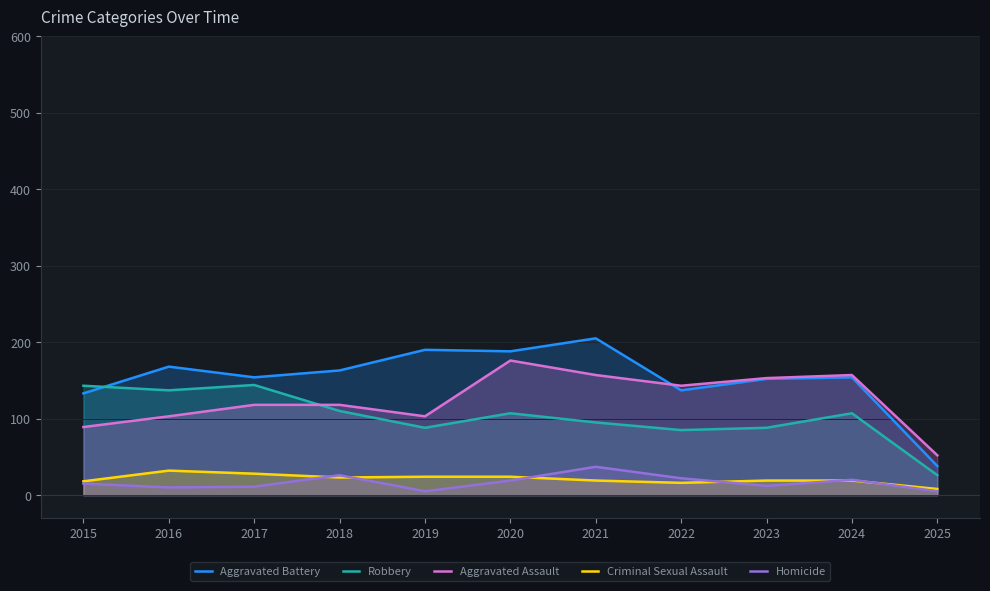

What is the average value of the Homicide series?

17